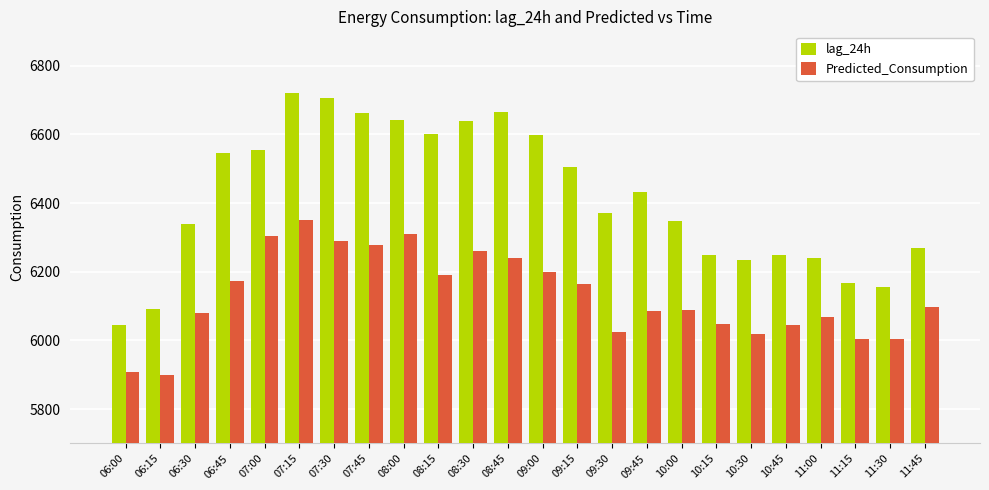

What is the sum of all lag_24h values?

154036.0